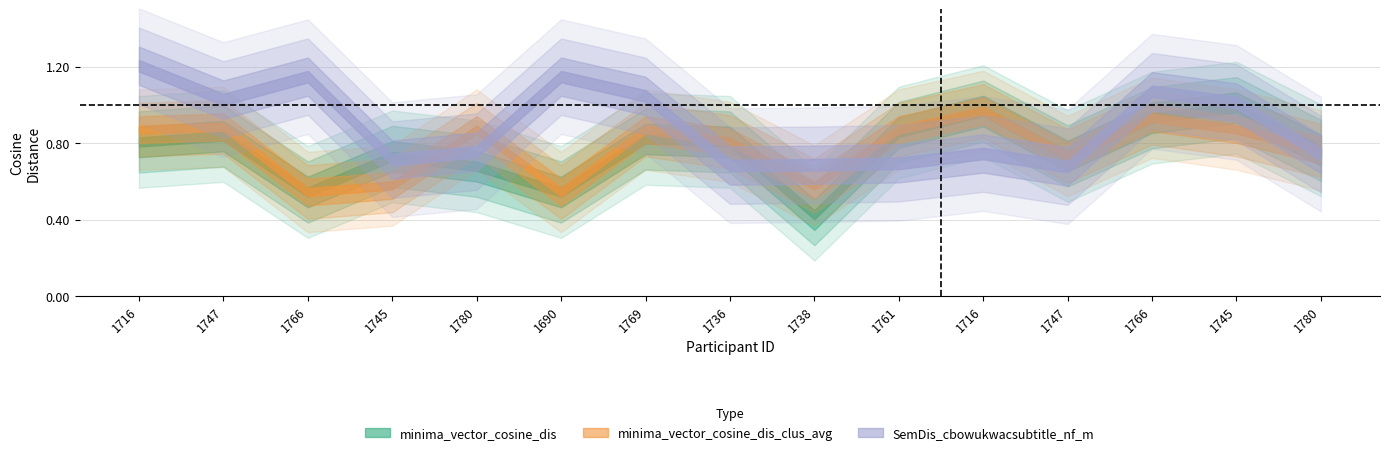

True or false: minima_vector_cosine_dis_clus_avg and SemDis_cbowukwacsubtitle_nf_m cross at least once.

True